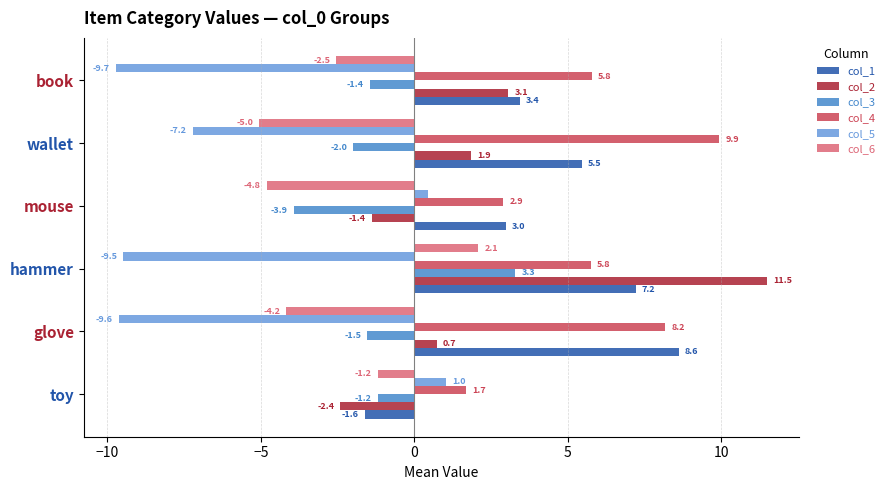

Rank the series by their maximum value, from highest to lowest.

col_2, col_4, col_1, col_3, col_6, col_5